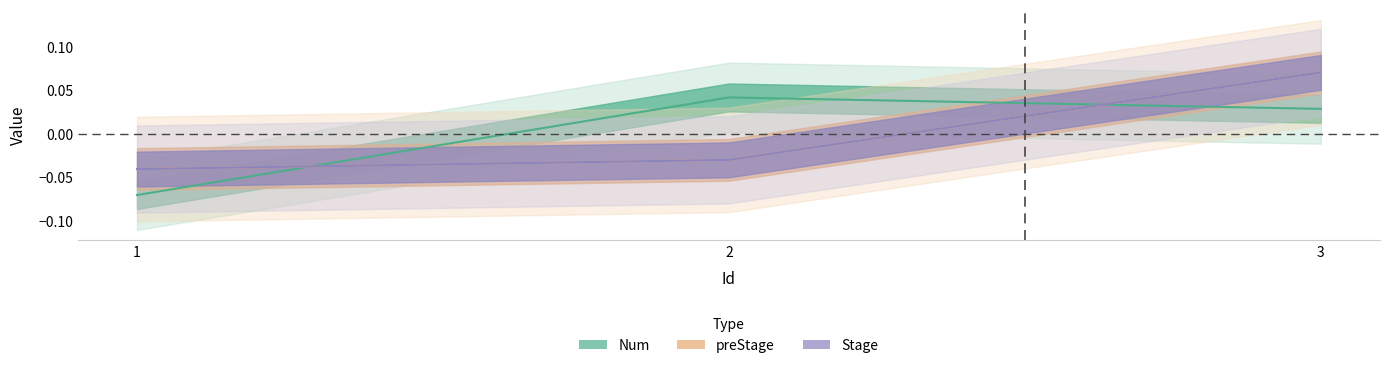

Rank the series at 3 from lowest to highest value.

Num, preStage, Stage